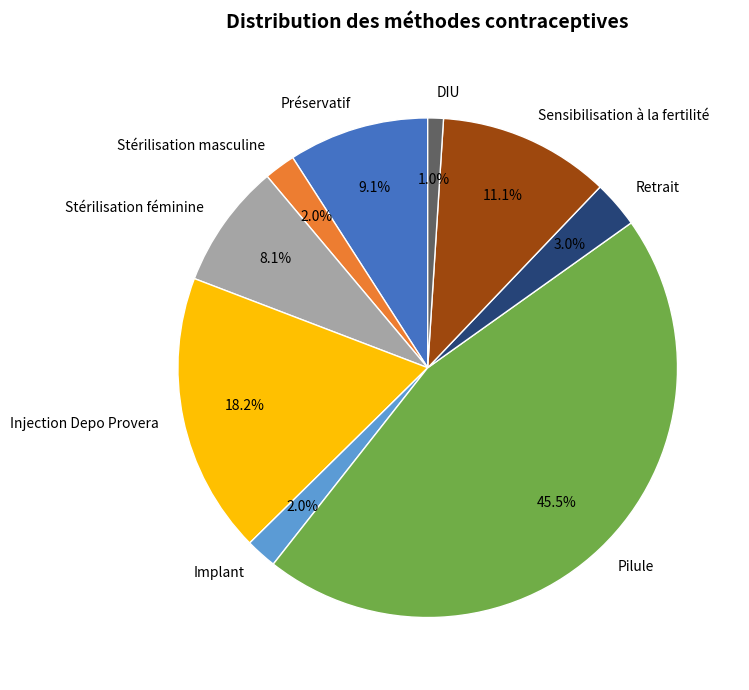

Combined, what portion of the pie is Préservatif and Implant?

11.1%